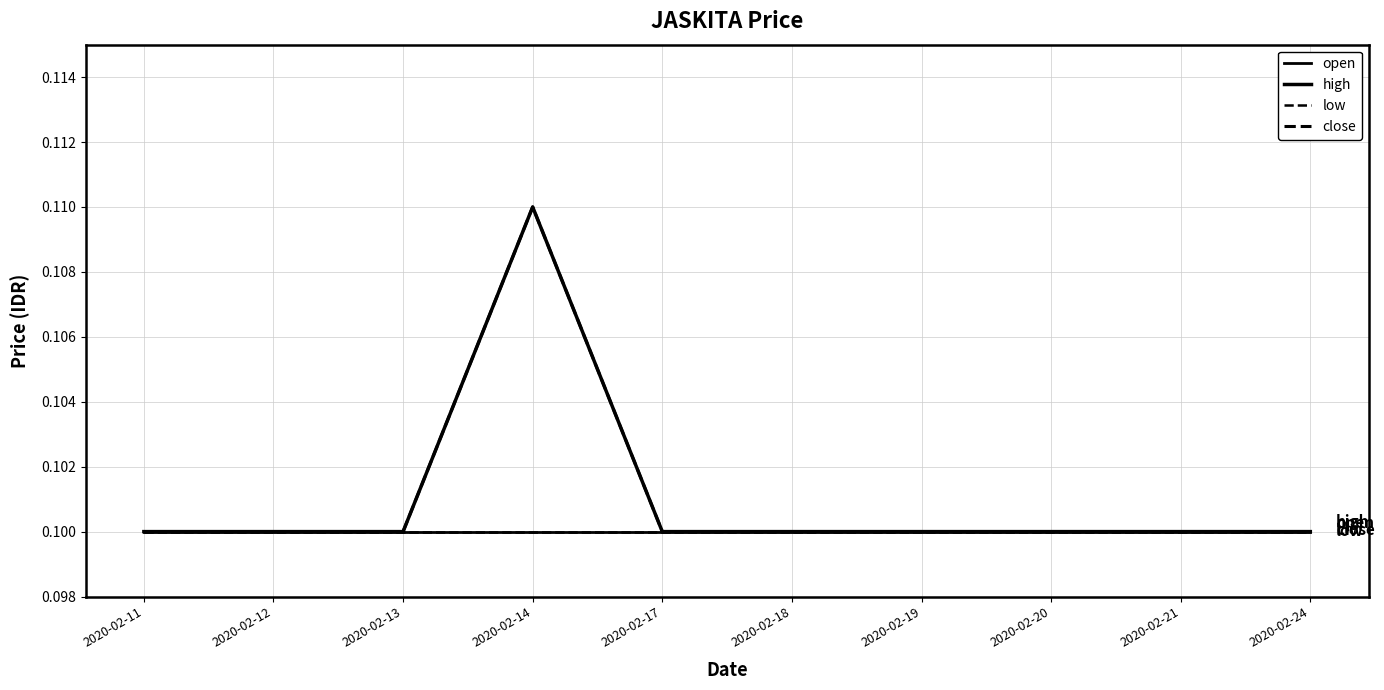

Is it true that high equals 0.1 at 2020-02-20?

False